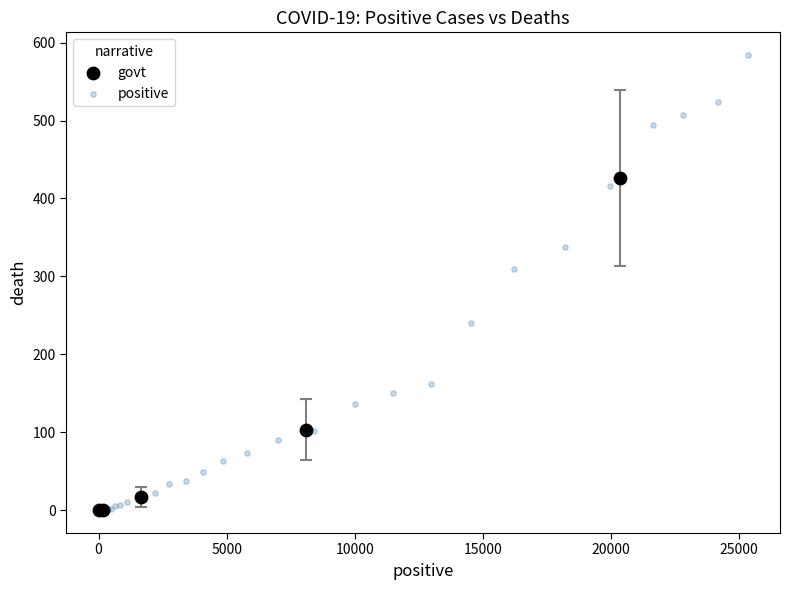

Which series has the largest Y range (max minus min)?

positive